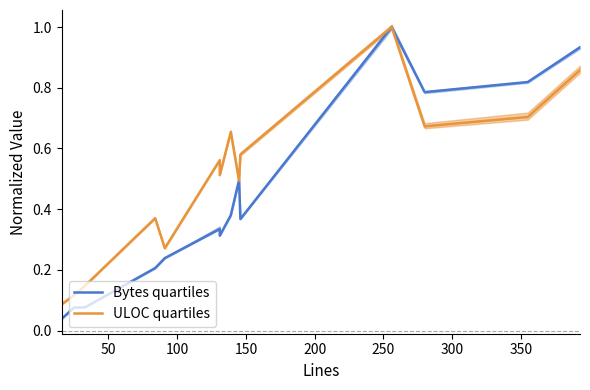

What is the label of the 9th point from the right?

250